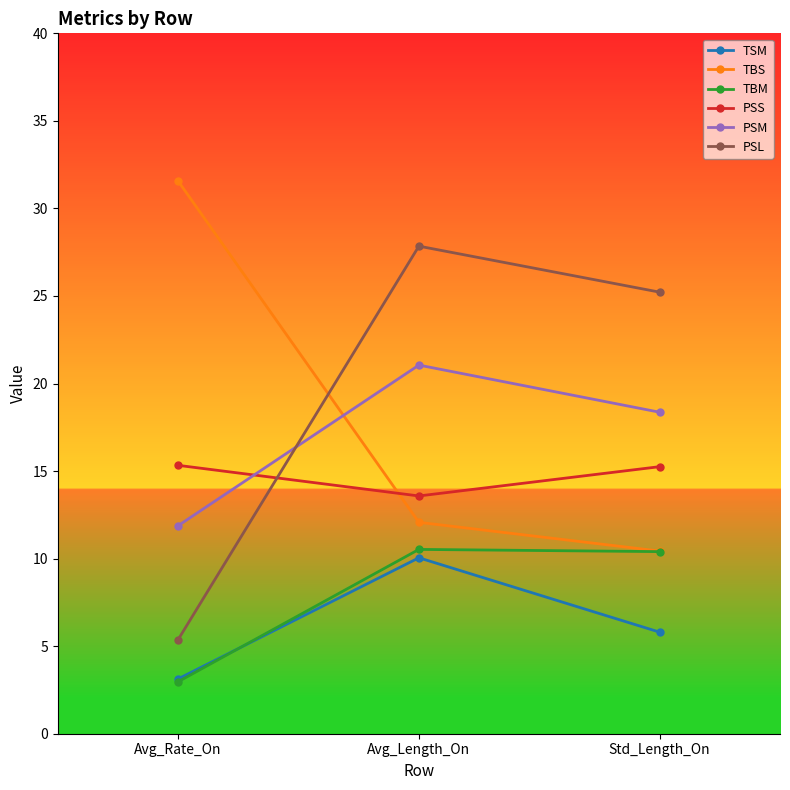

Is this an area chart (filled region under the line)?

No